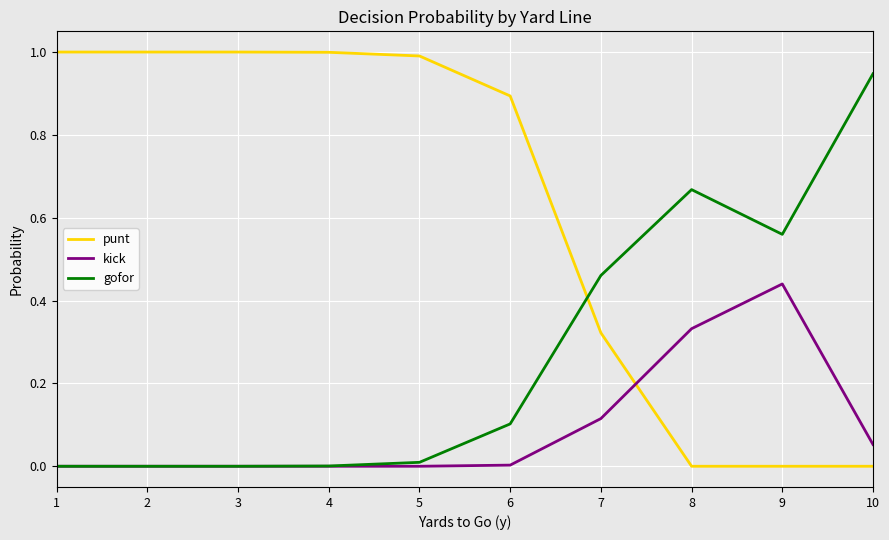

Rank the series by their maximum value, from highest to lowest.

punt, gofor, kick